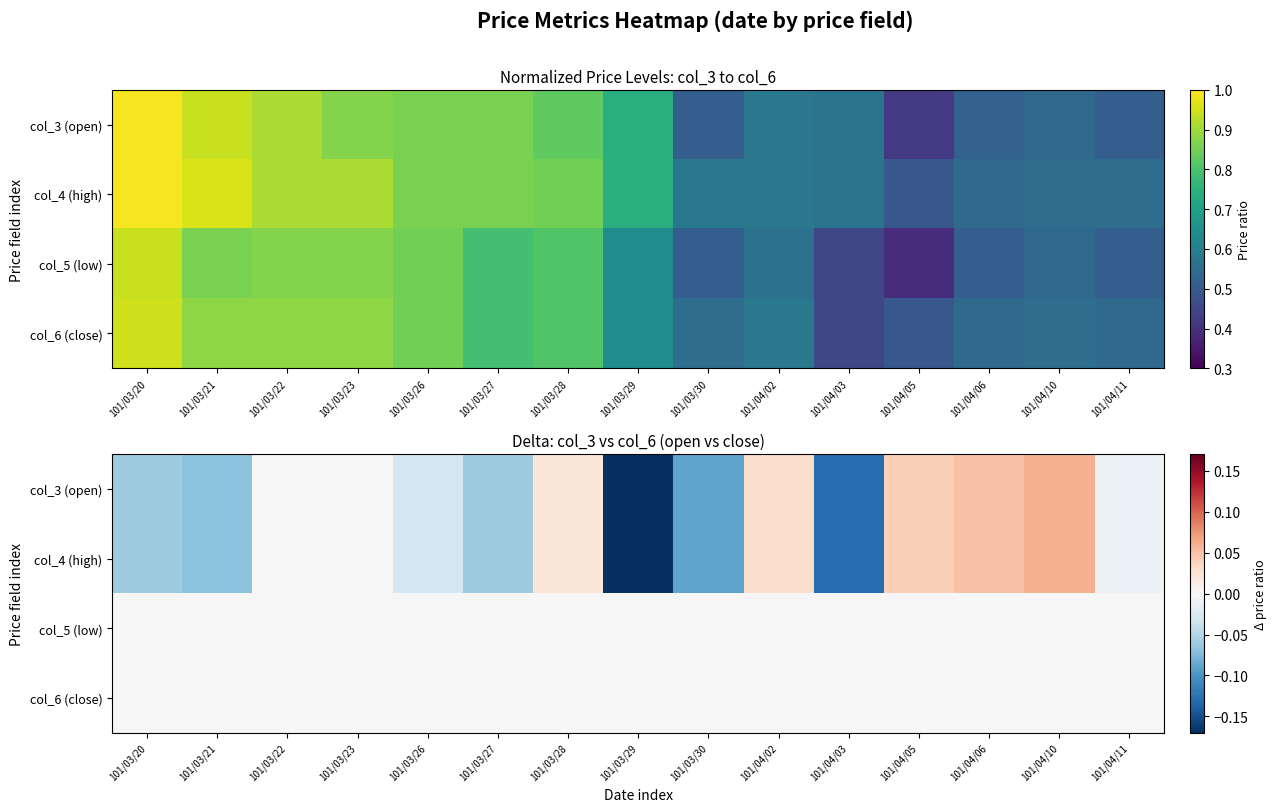

Which series changed the most between 101/03/23 and 101/04/10?

col_3 (open)